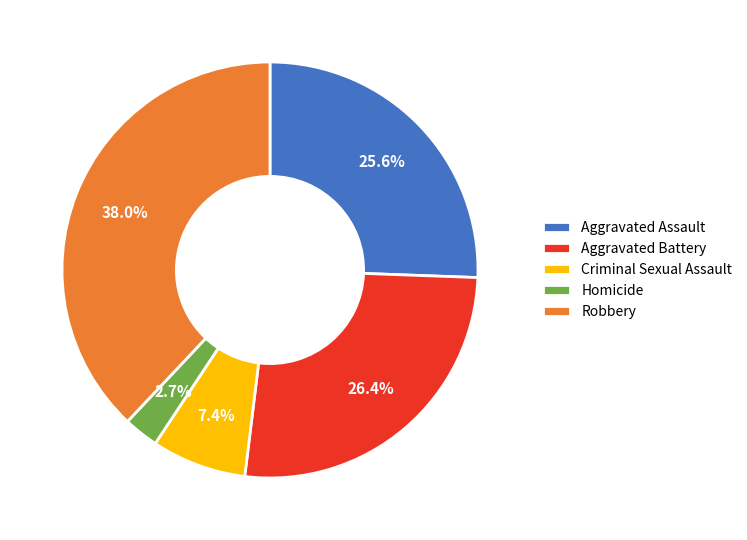

Is Criminal Sexual Assault the majority of the pie?

No